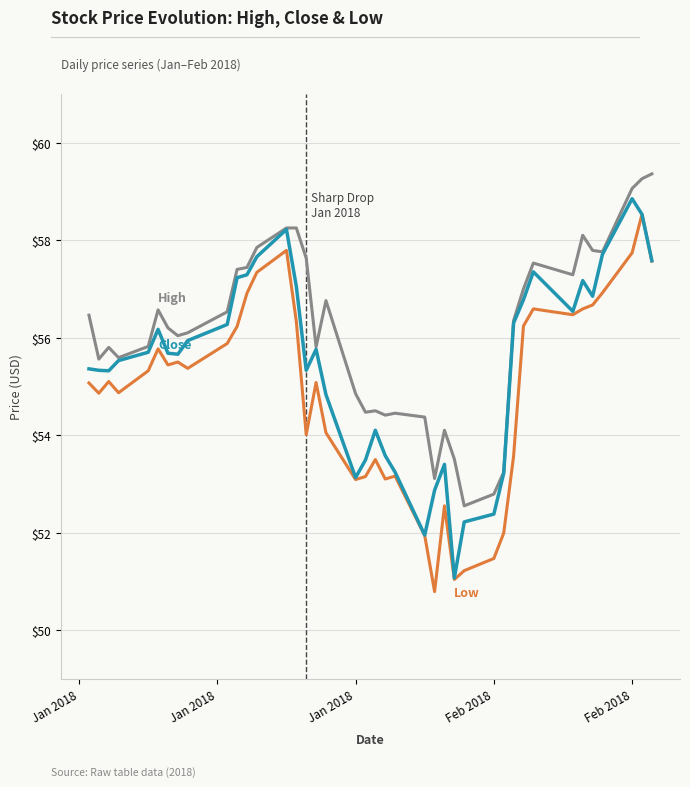

What is the greatest value displayed?

59.4